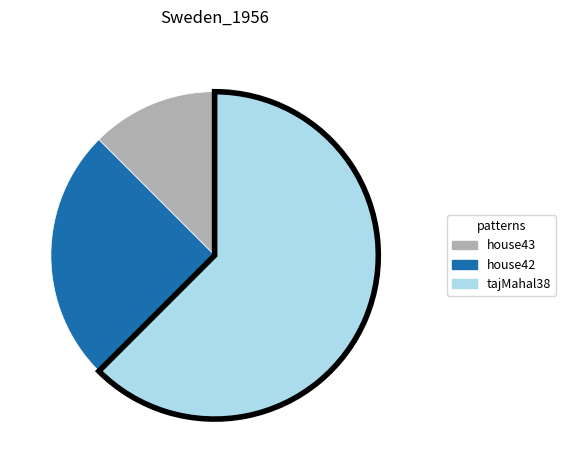

Do house43 and tajMahal38 together represent more than half of the pie?

Yes